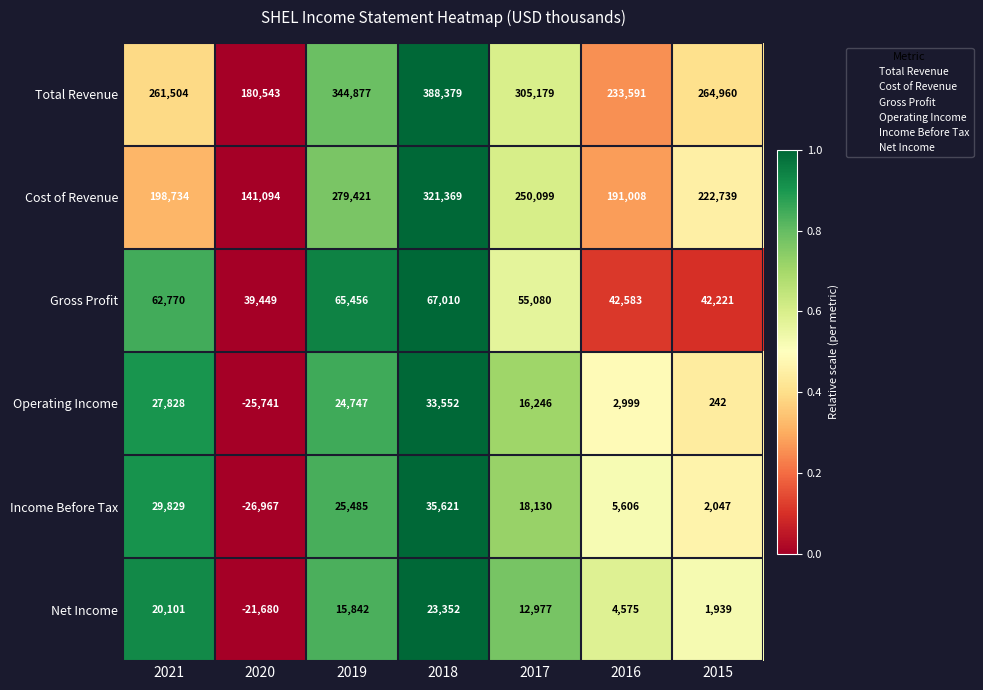

The Operating Income series shows 7901 at 2019. True or false?

False